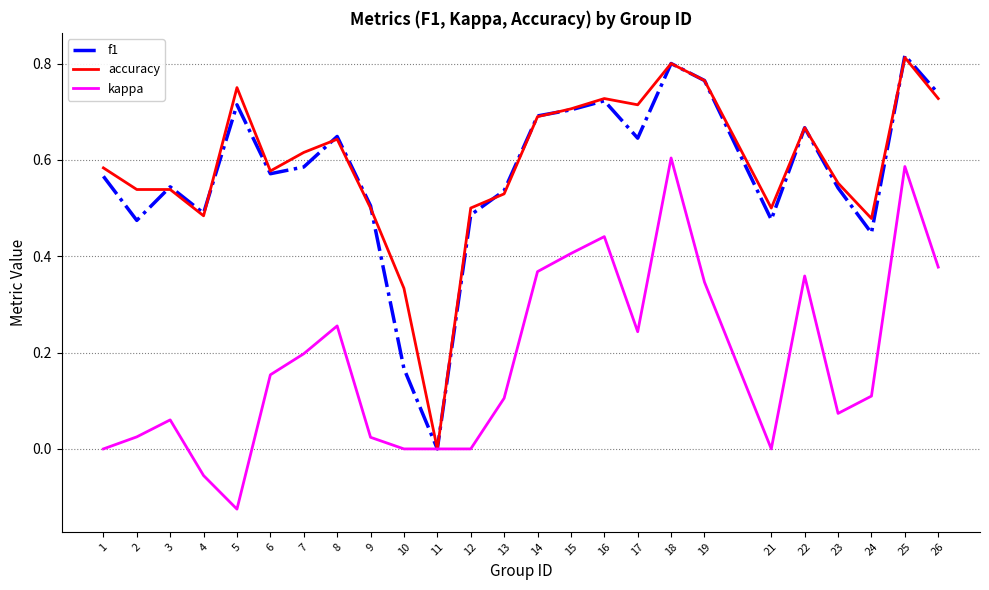

Where is the first local minimum for kappa?

5